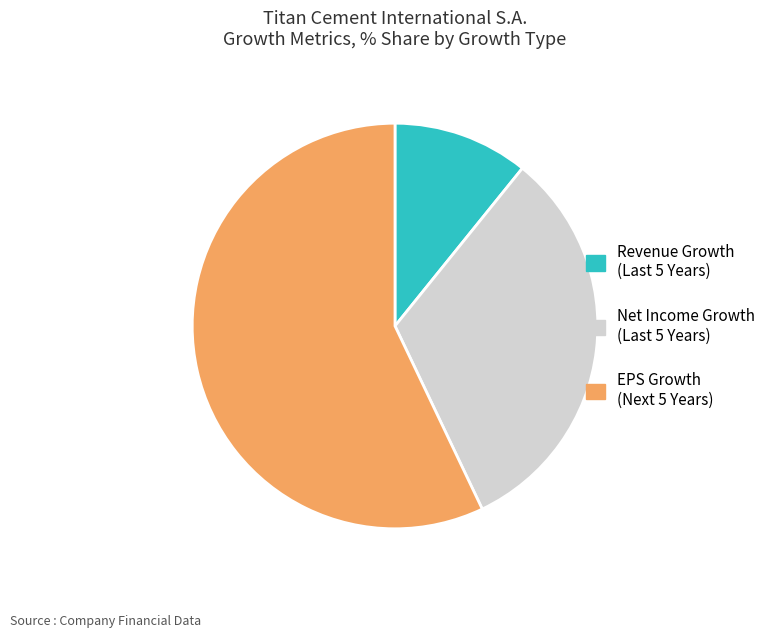

Is there any slice that represents more than half of the pie?

Yes